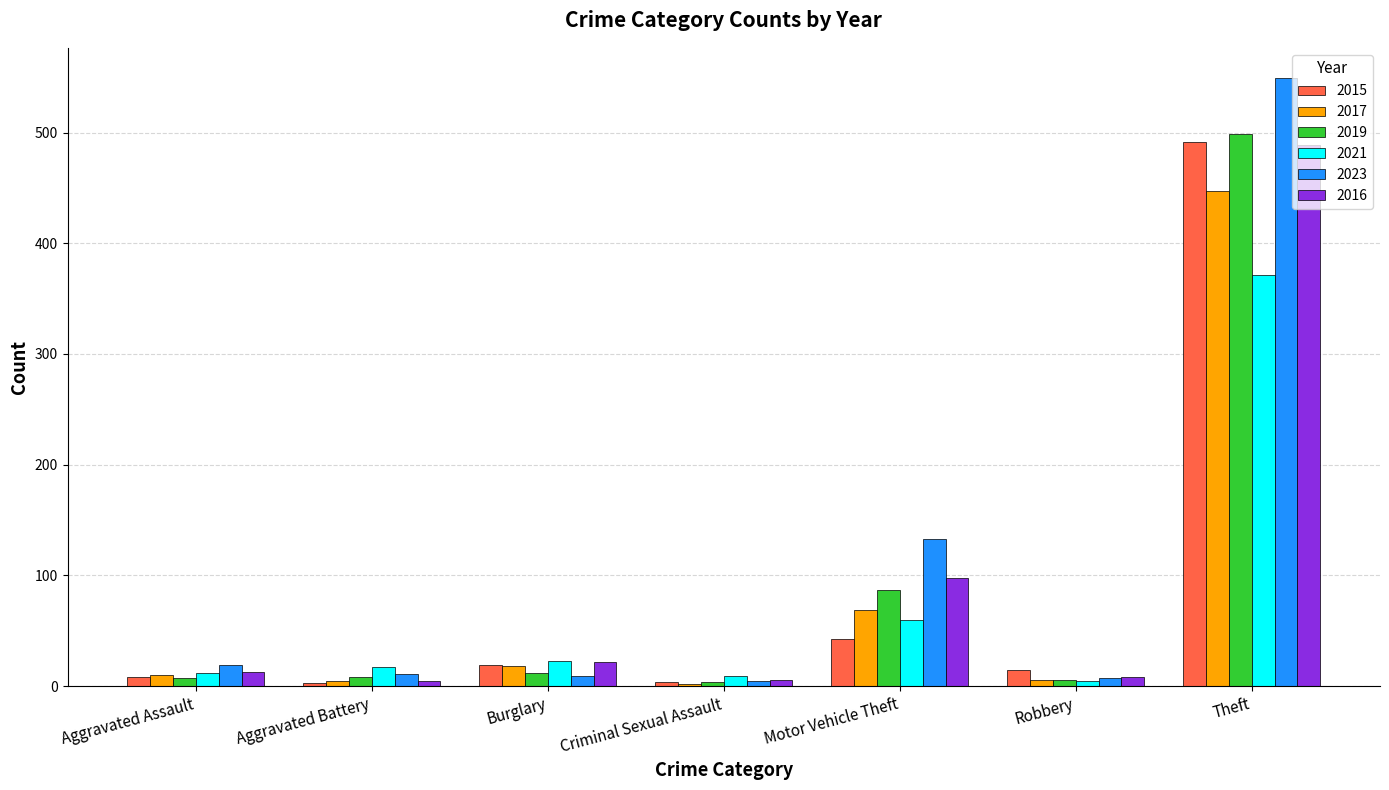

The value of 2015 at Motor Vehicle Theft is 43. True or false?

True